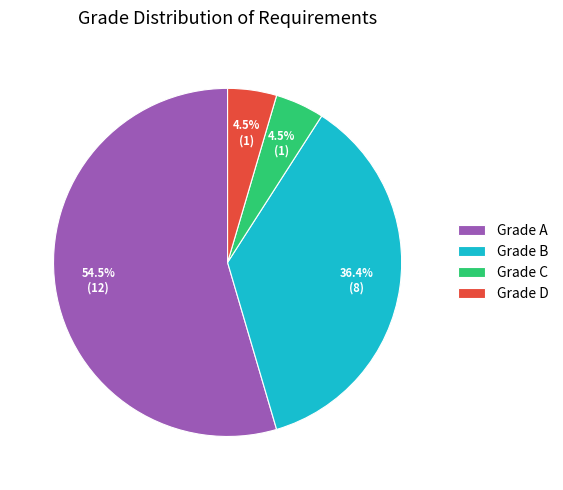

What portion of the pie excludes Grade C?

95.5%